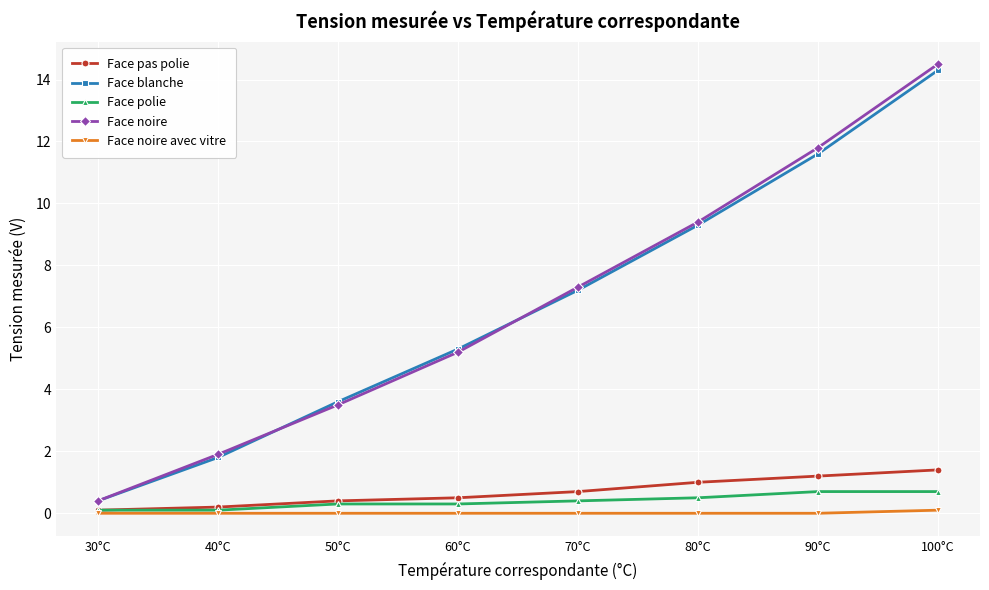

What is the difference between the maximum and minimum values in the Face pas polie series?

1.3